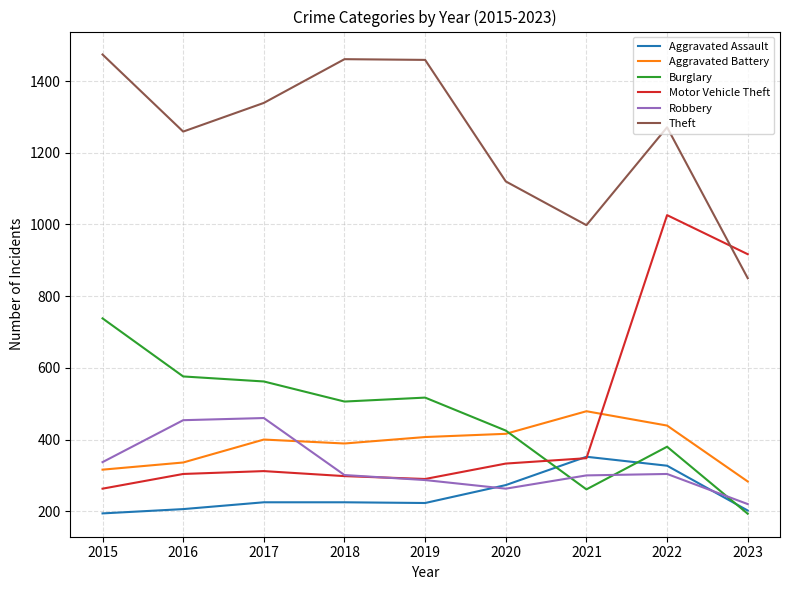

What is the spread (max minus min) of values at 2016?

1053